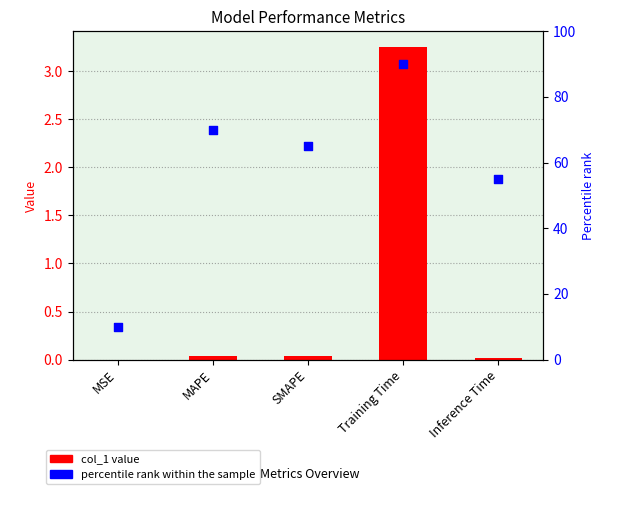

Which series reaches the maximum Y coordinate?

percentile rank within the sample